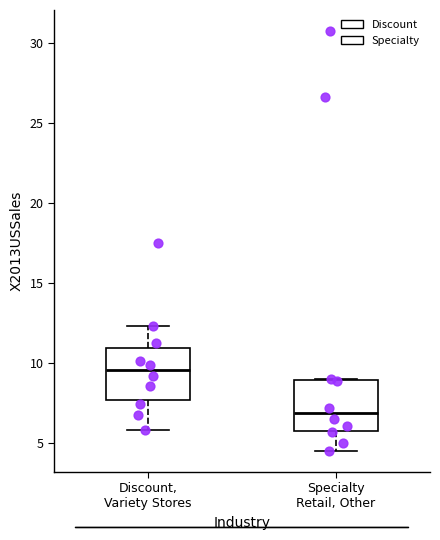

Where does the lower whisker of the box for Discount, Variety Stores end on the y-axis? The values are not printed on the chart, so give them approximately, as read against the axis.

6.0